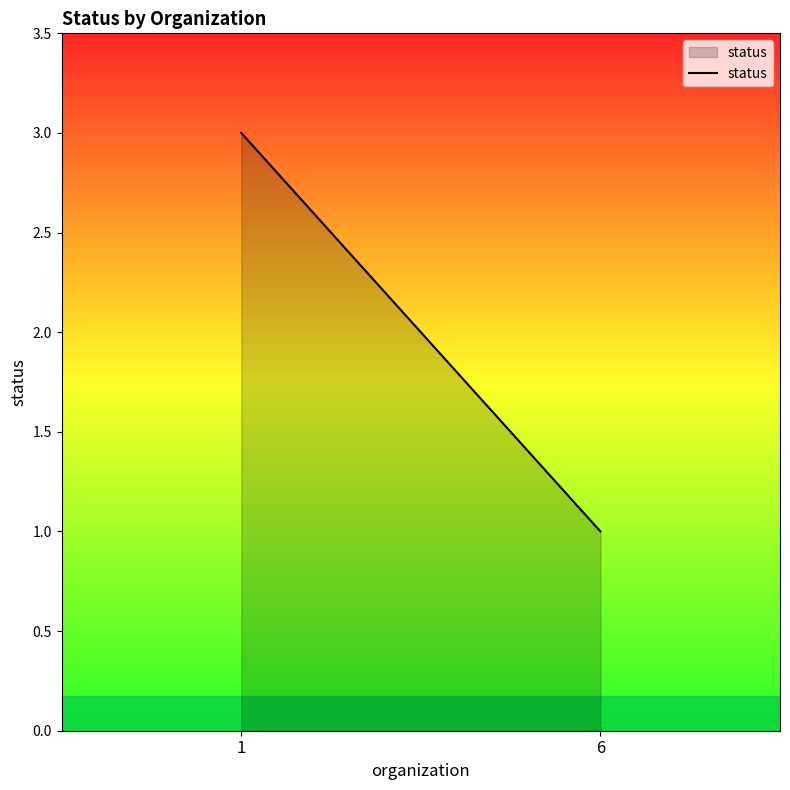

What is the sum of the values at 6 and 1?

4